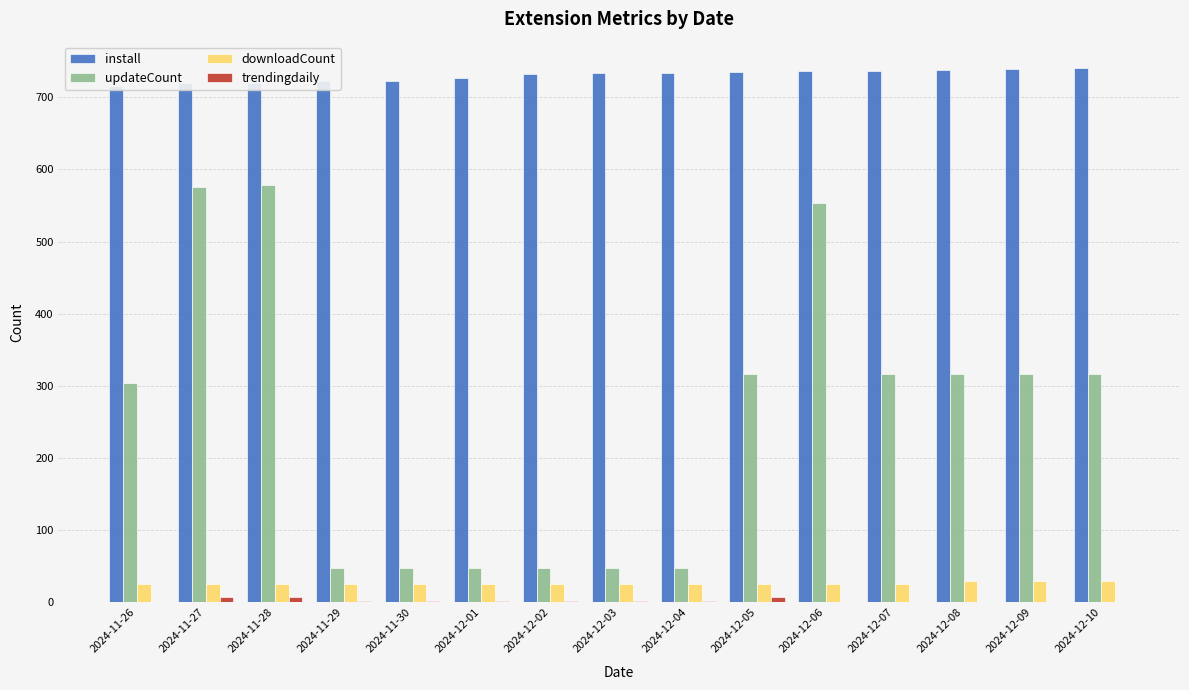

Is it true that trendingdaily equals 7 at 2024-11-27?

True